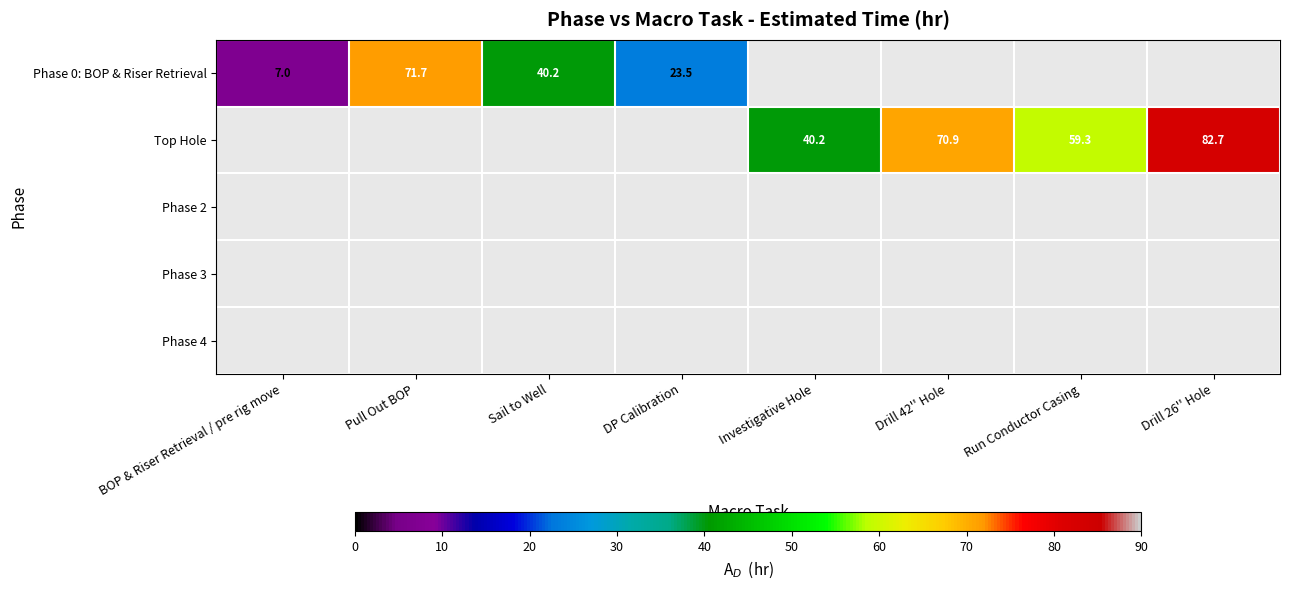

Is it true that Top Hole equals 142.8 at Drill 26'' Hole?

False